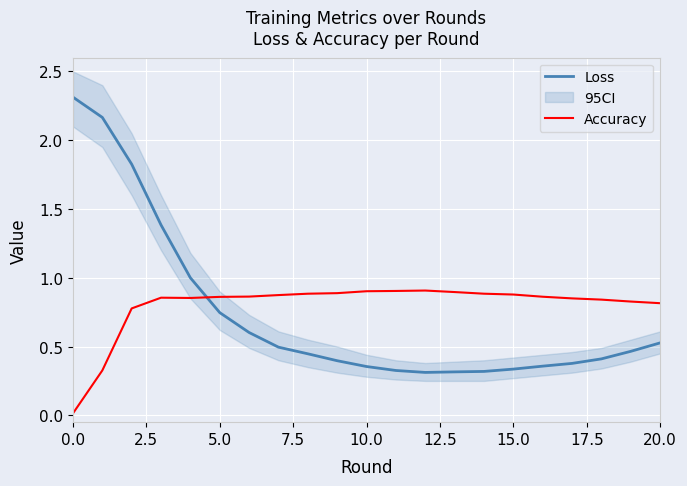

True or false: Accuracy and Loss intersect in this chart.

True